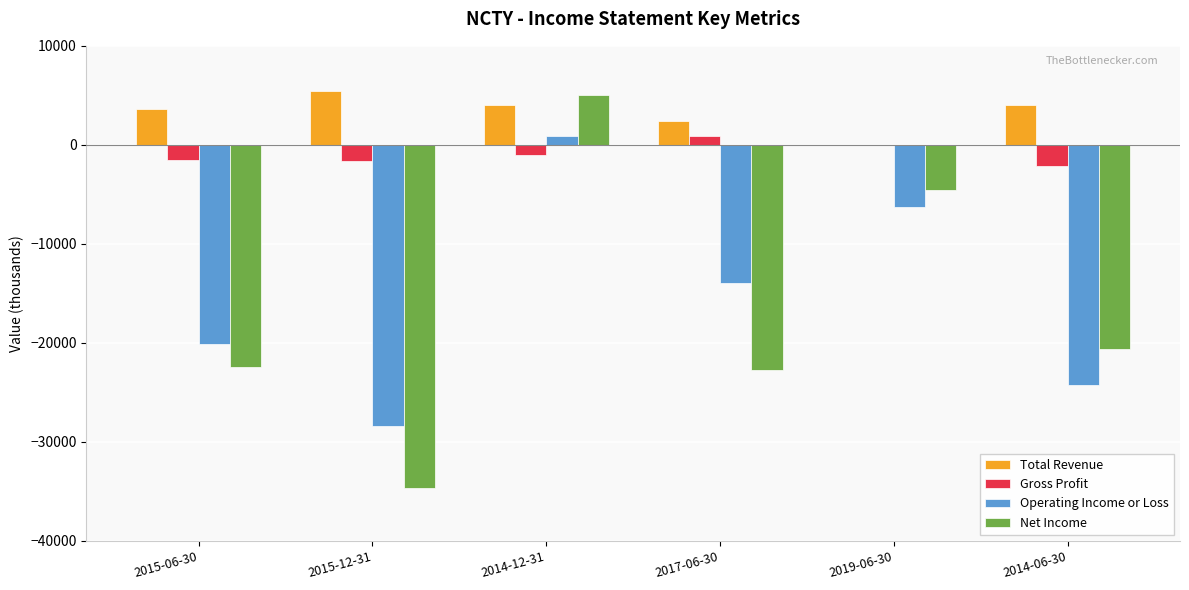

What is the sum of all Net Income values?

-100000